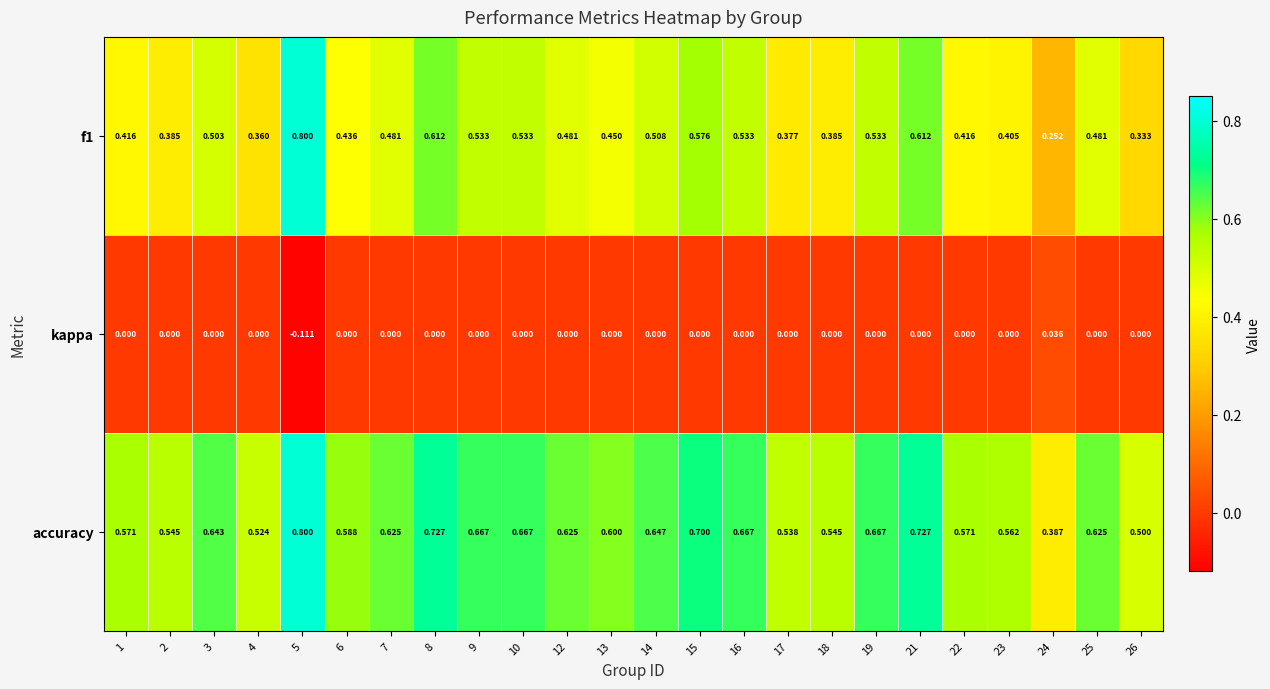

Between 6 and 16, which series saw the biggest shift?

f1